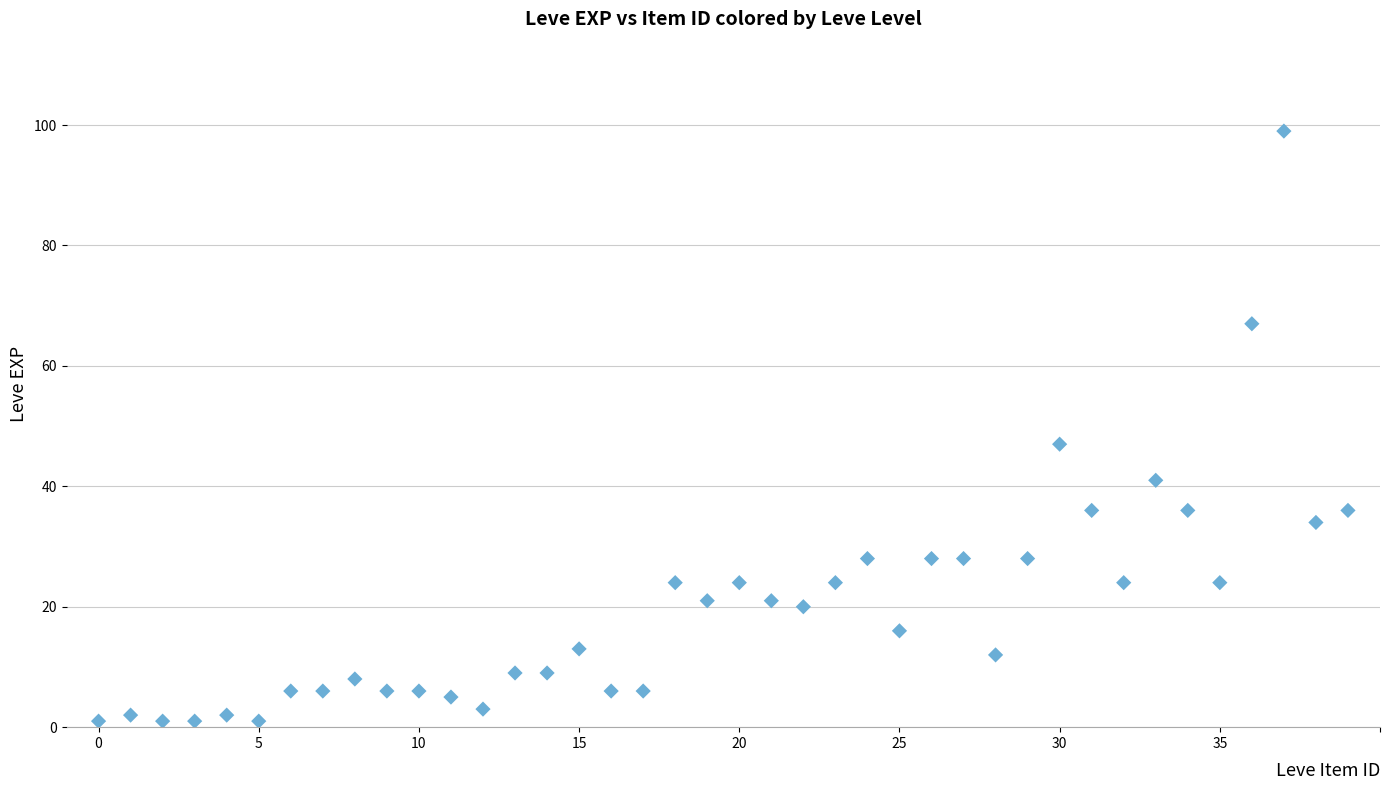

What Y value in the scatter plot is closest to 50?

47